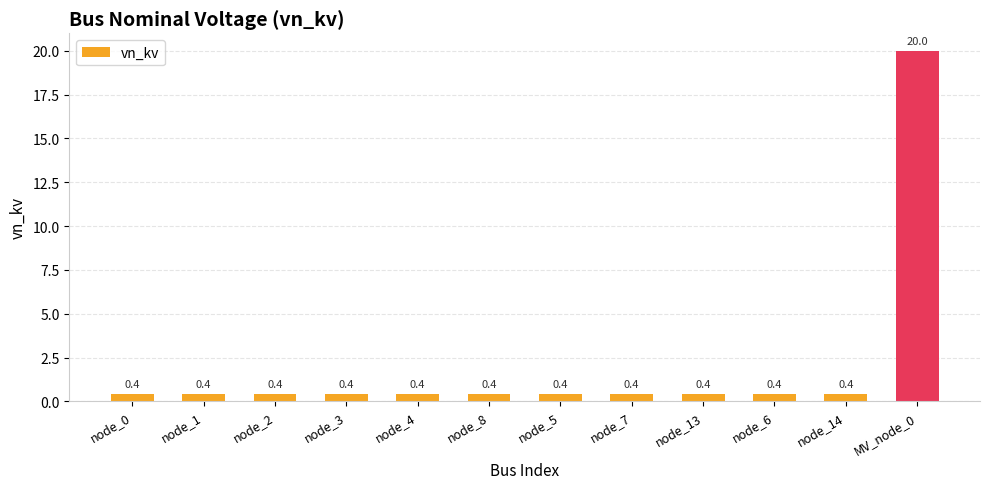

True or false: the data shows 0.4 at node_13.

True